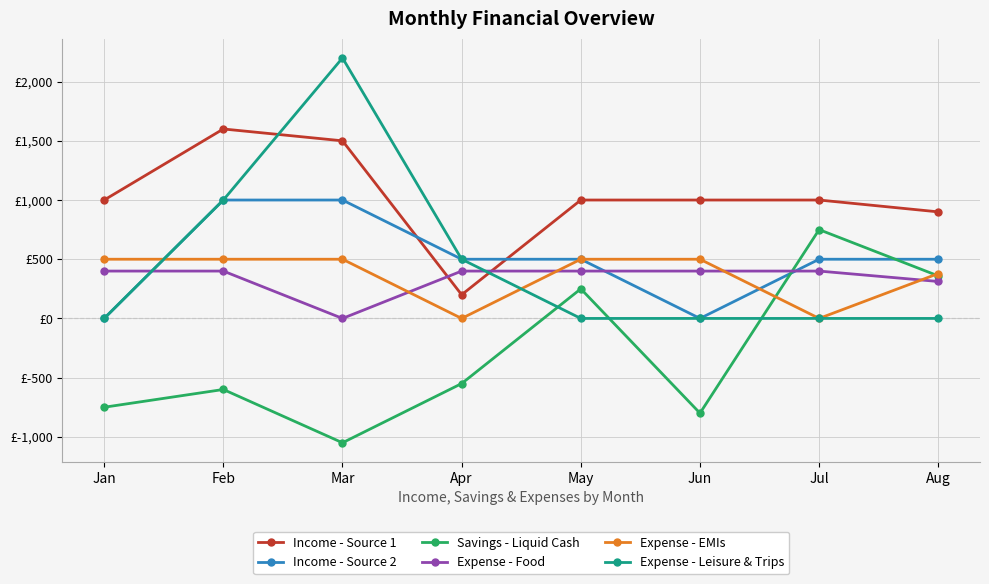

Where is the first local minimum for Expense - Food?

Mar